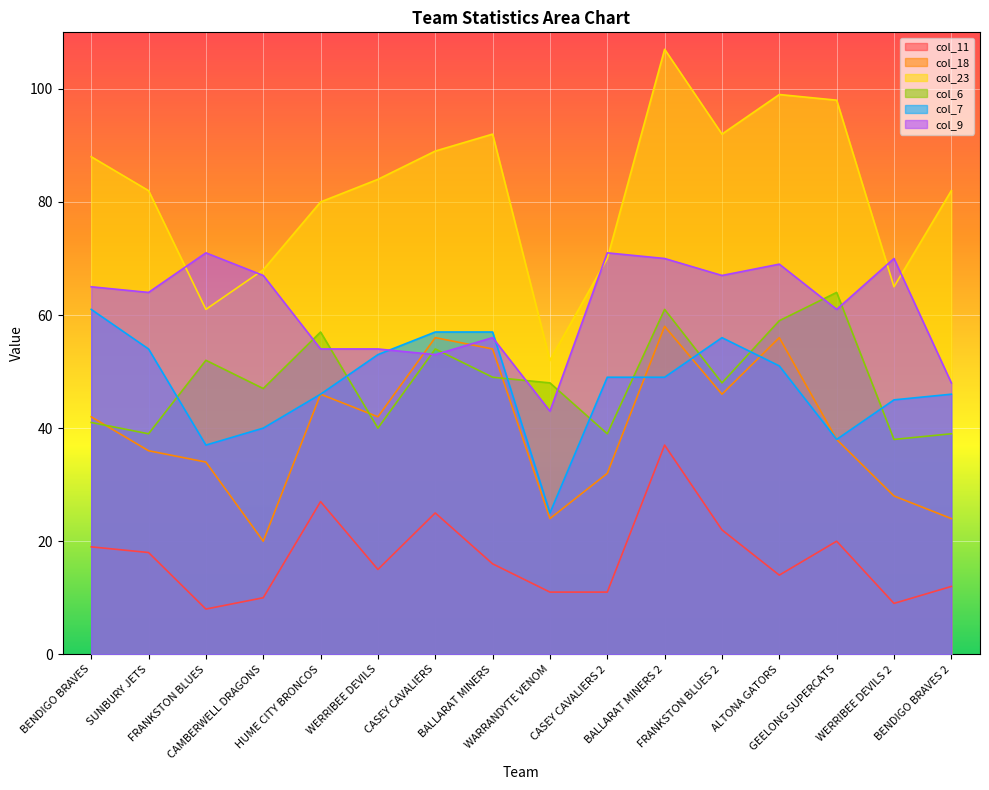

True or false: col_7 and col_6 cross at least once.

True